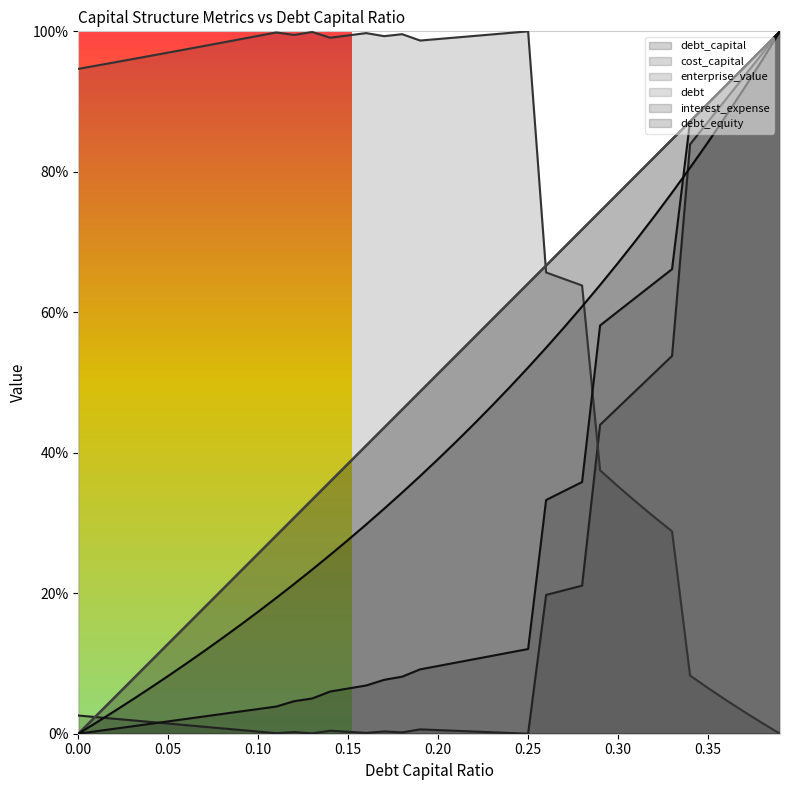

At how many categories does at least one series exceed 0?

40